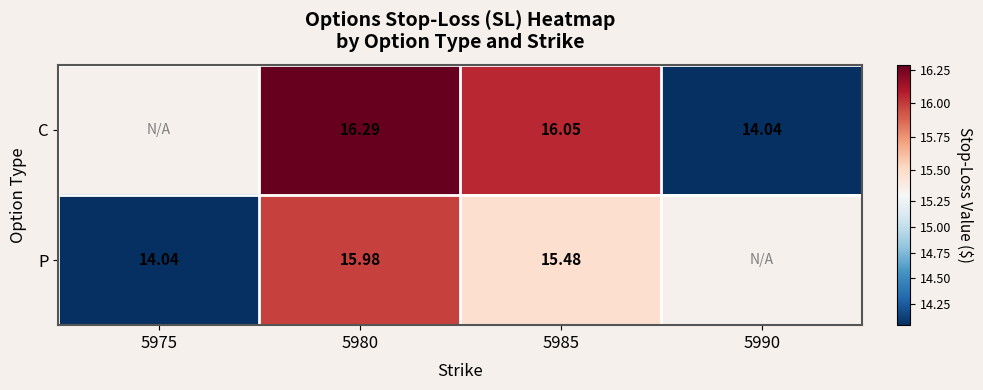

At 5980, list the series in order from smallest to largest.

P, C